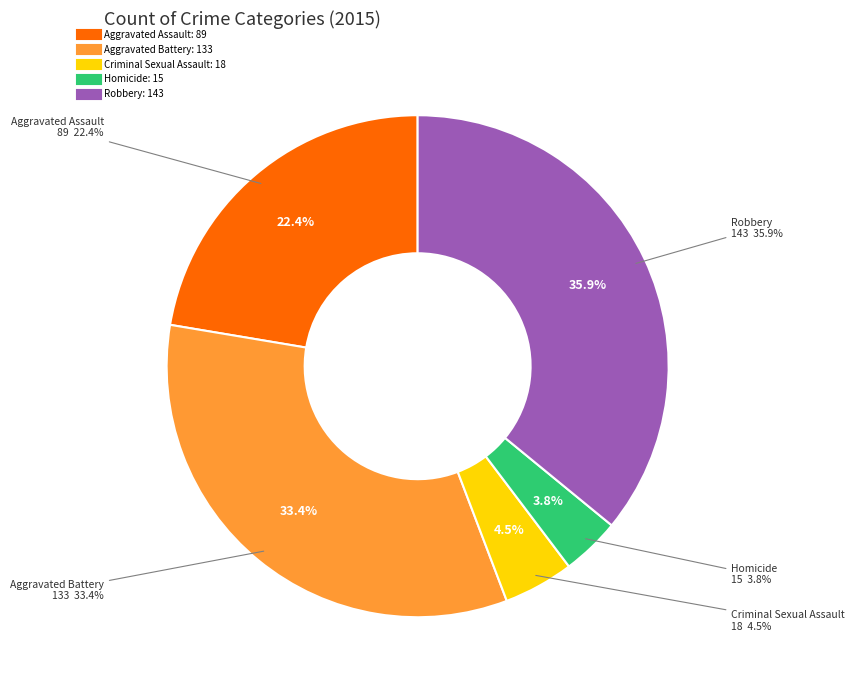

To the nearest percent, what is the average slice percentage?

20%